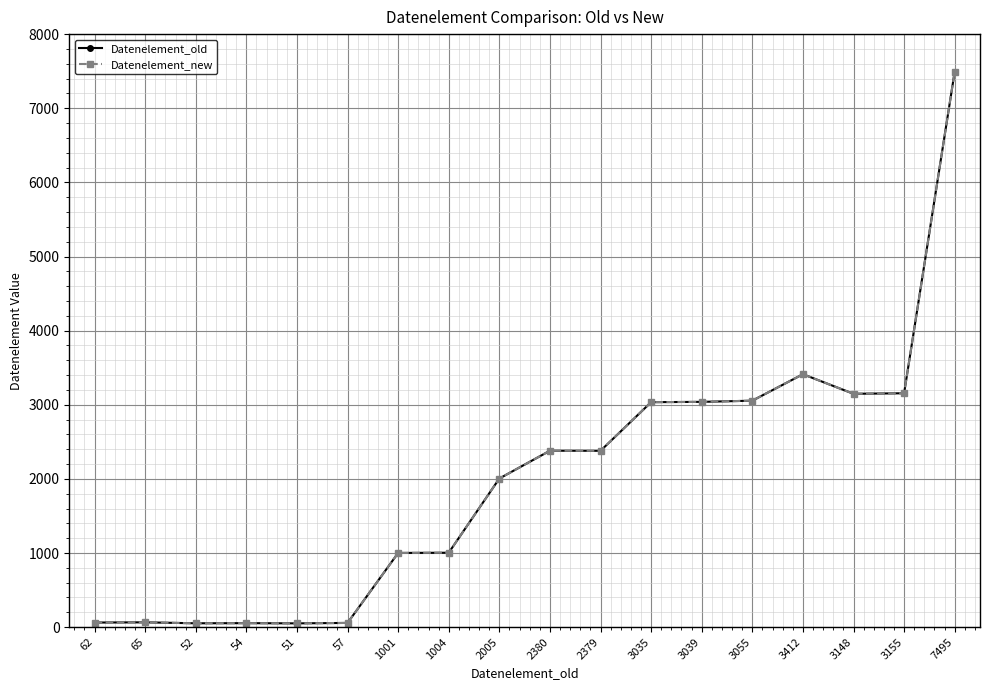

Does the chart have visible grid lines?

Yes